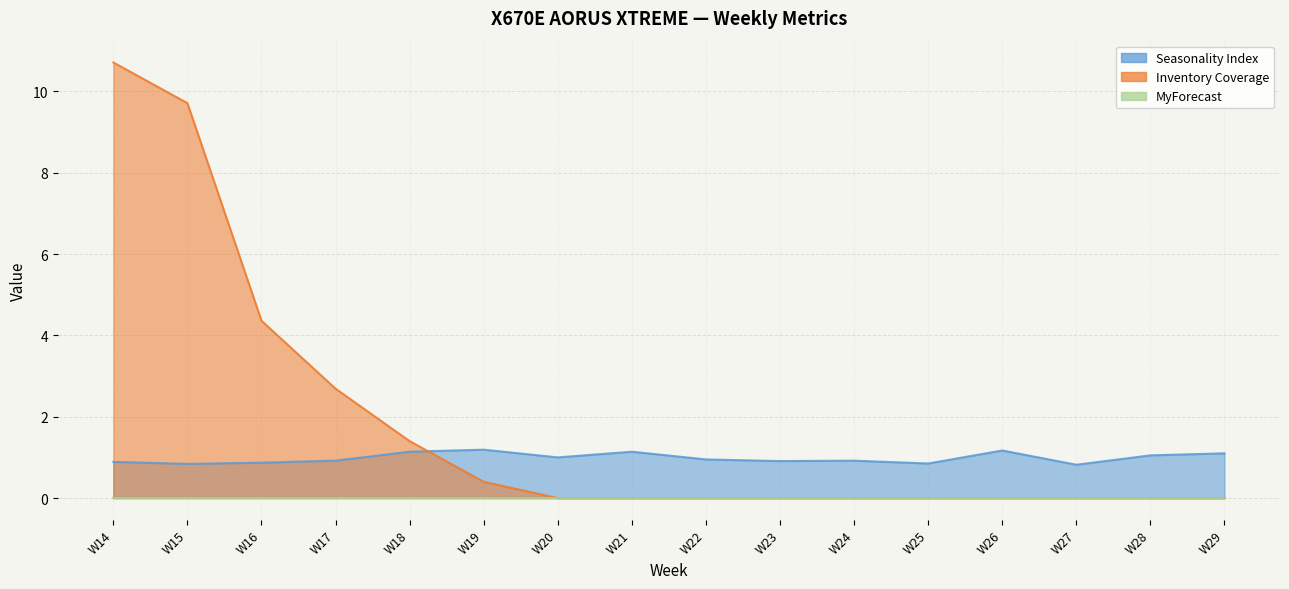

Rank the categories by Inventory Coverage value from lowest to highest.

W20, W21, W22, W23, W24, W25, W26, W27, W28, W29, W19, W18, W17, W16, W15, W14